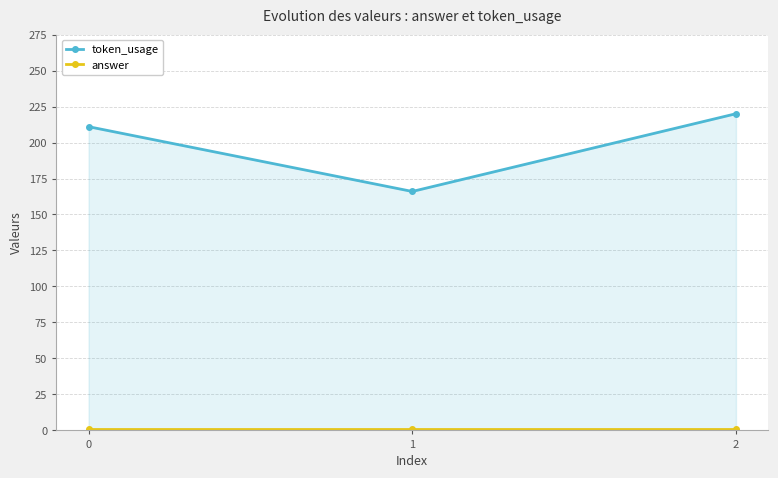

Reading right to left, what are all the values shown in this chart?

token_usage: 2=220	1=166	0=211
answer: 2=1	1=1	0=1